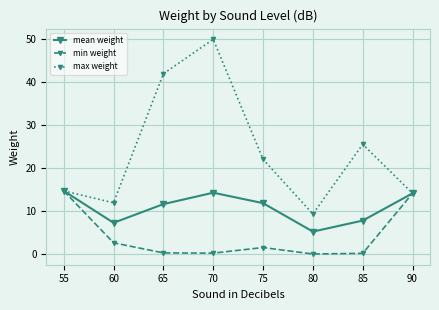

Between 65 and 80, which series saw the biggest shift?

max weight